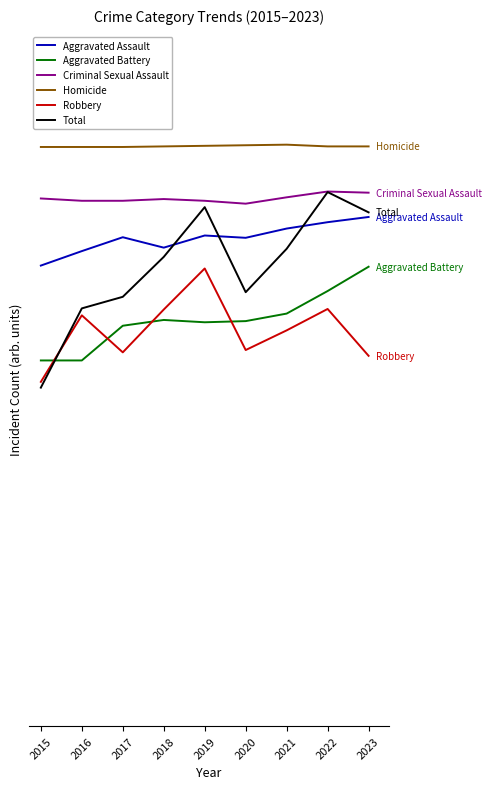

Is this an area chart (filled region under the line)?

No